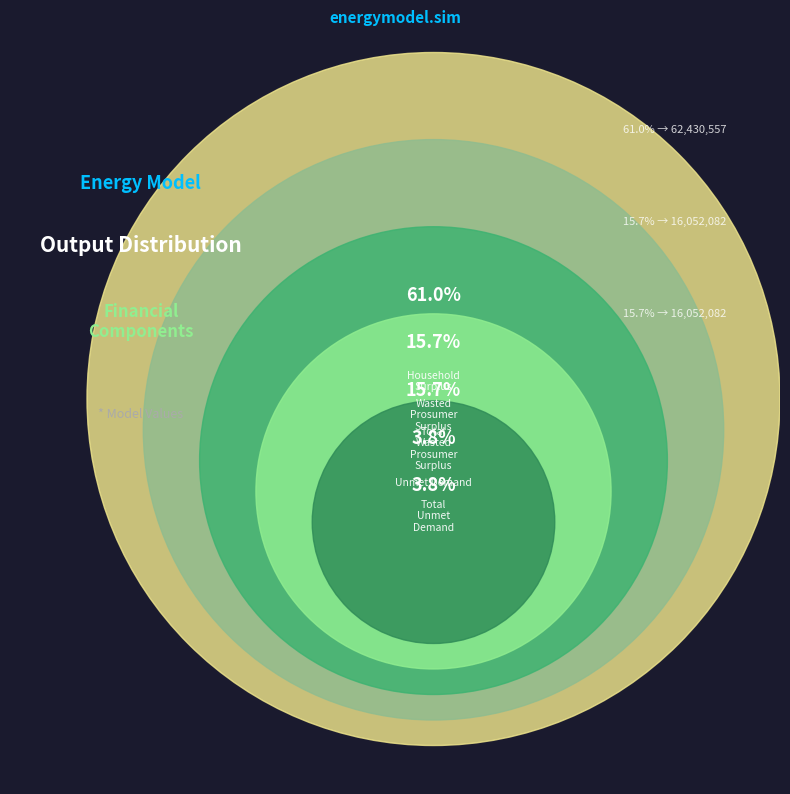

To the nearest percent, what is the difference between the largest and smallest slice percentages?

57%